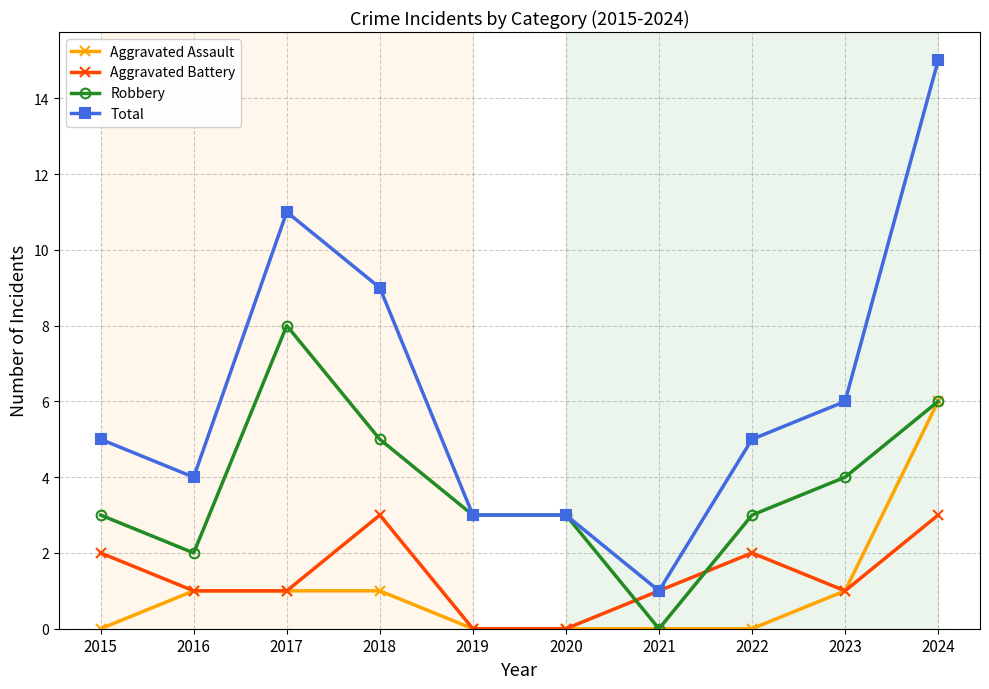

How many lines are shown in the chart?

4